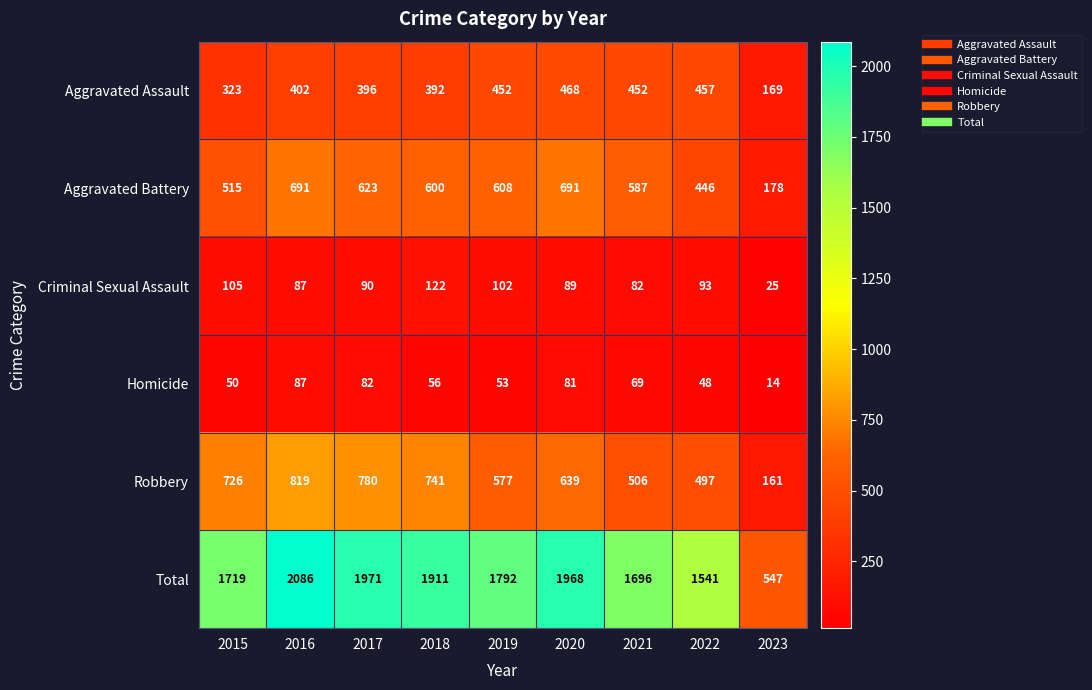

What is the sum of the Homicide values at 2022 and 2021?

117